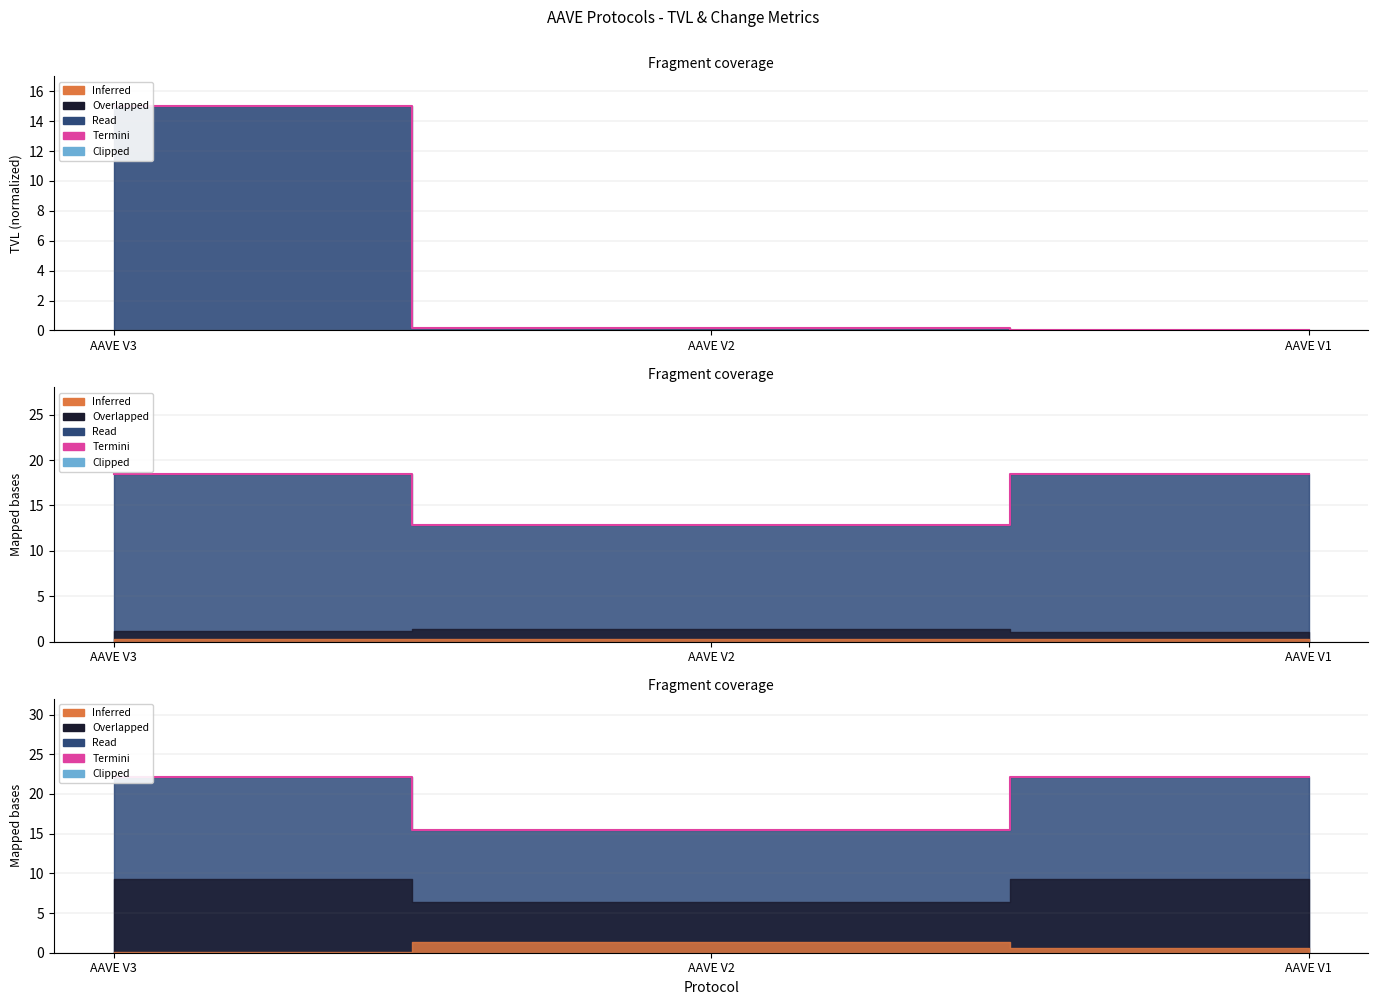

What is the difference between the maximum and minimum values in the Termini series?

5.6